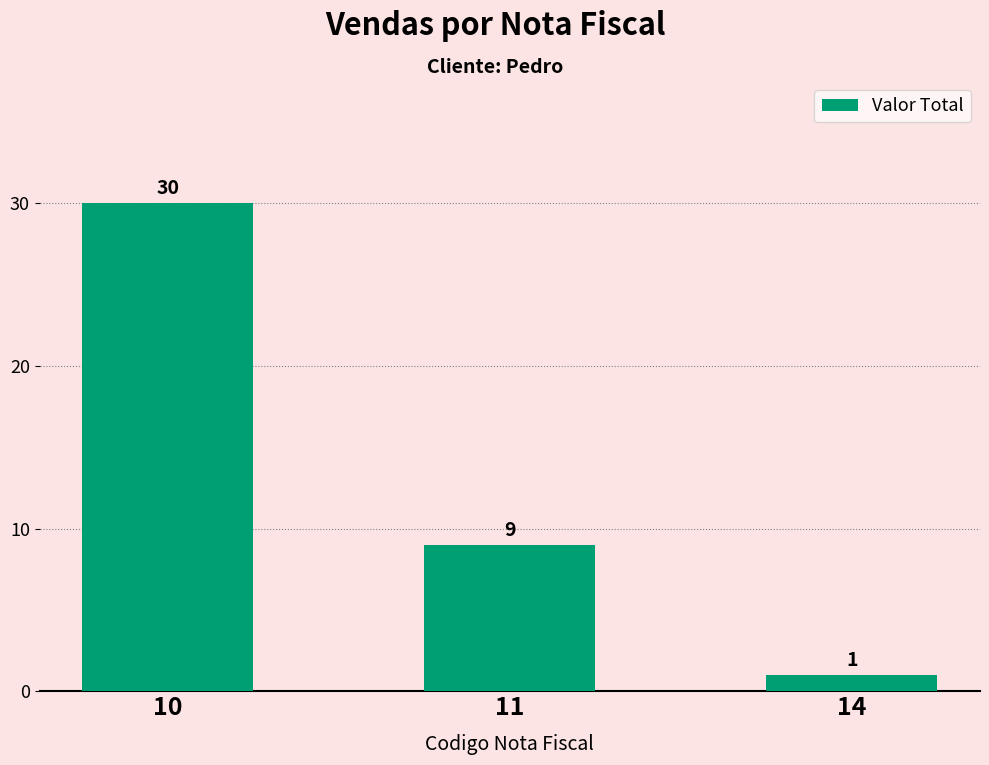

What is the sum of all values?

40